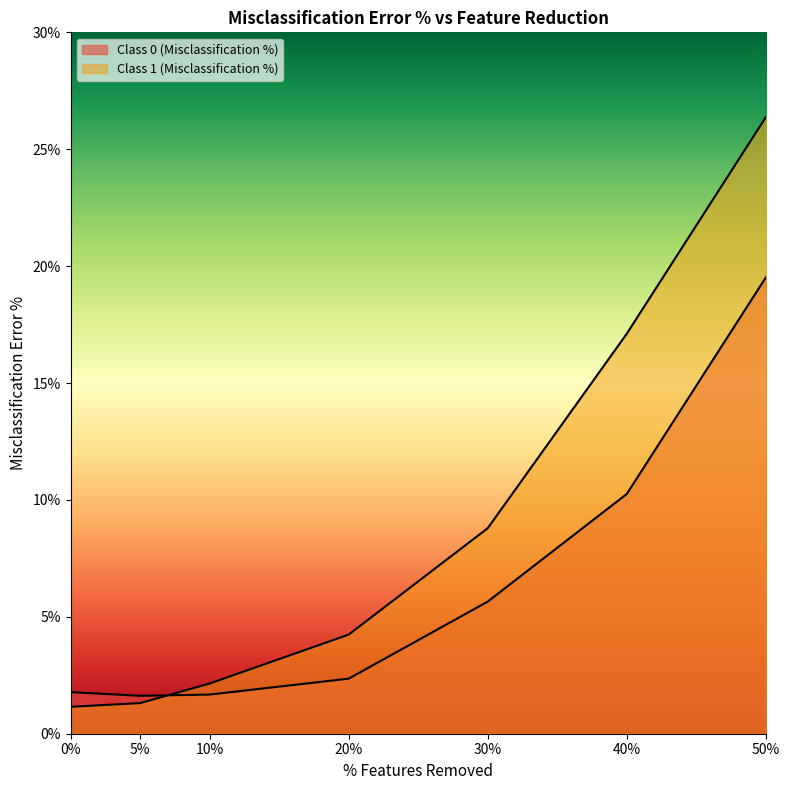

How many data points in Class 0 (Misclassification %) are less than 2?

3